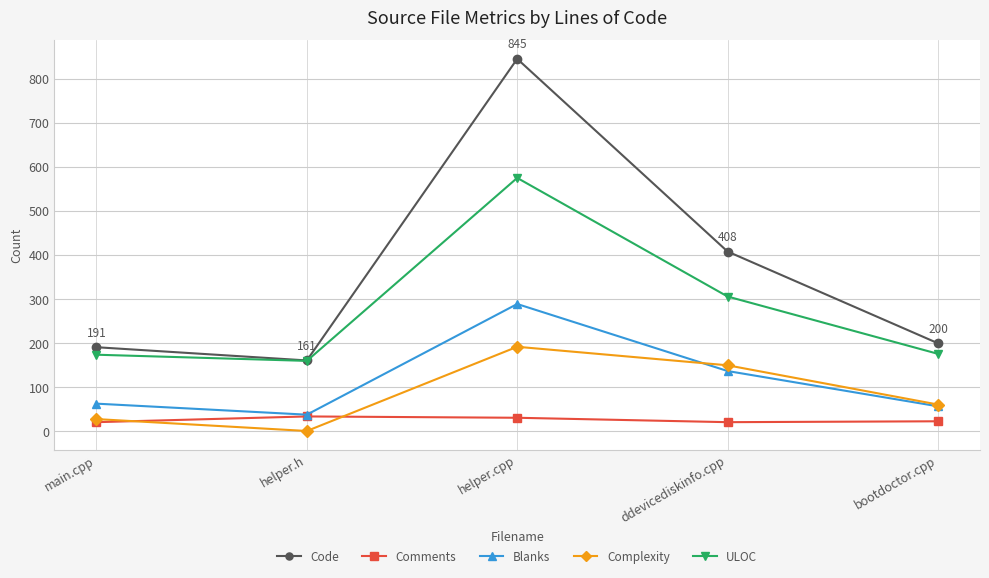

The Comments series shows 21 at ddevicediskinfo.cpp. True or false?

True